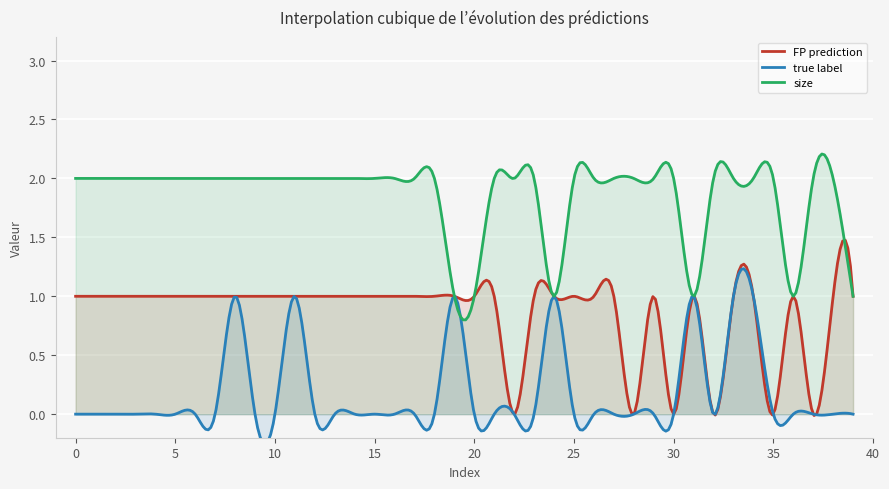

How many lines are shown in the chart?

3